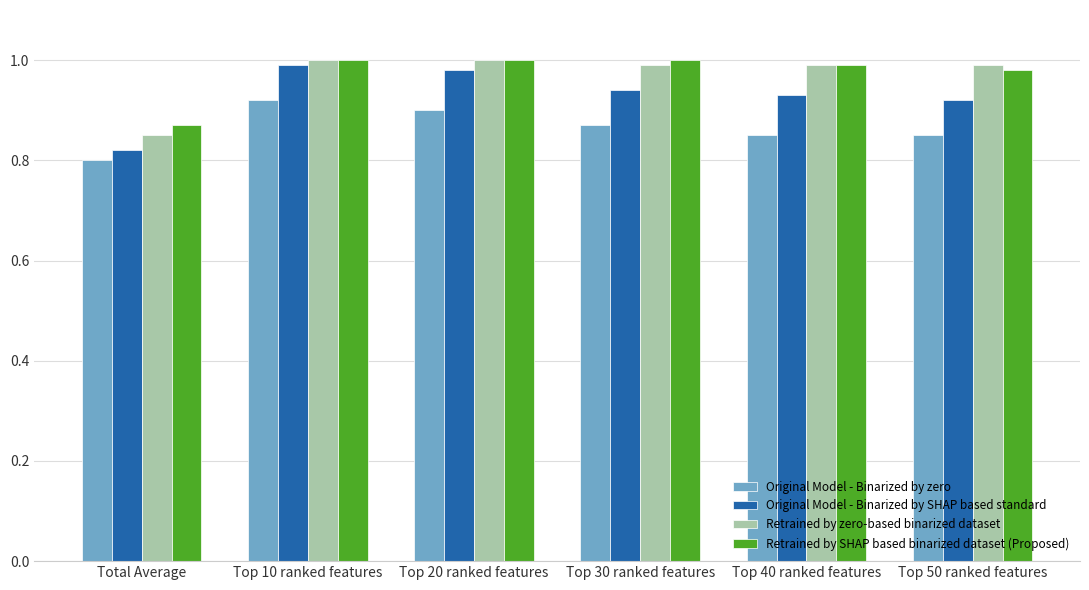

At which label does Retrained by SHAP based binarized dataset (Proposed) reach its minimum?

Total Average